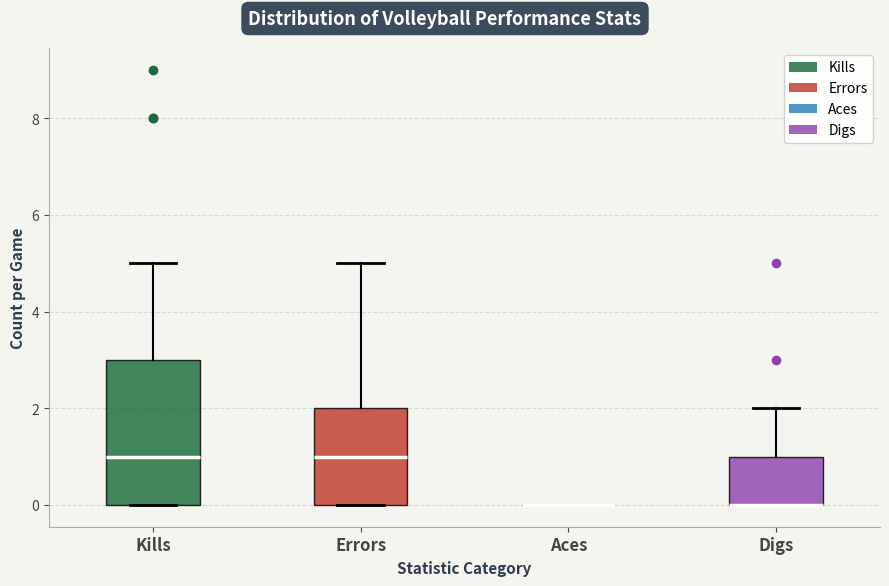

Reading left to right, transcribe this box plot: for each box, give where its median line is, the range the box spans, and where its two whiskers end, as read against the y-axis. The values are not printed on the chart, so give them approximately, as read against the axis.

Kills: median 1, box 0 to 3, whiskers 0 to 5
Errors: median 1, box 0 to 2, whiskers 0 to 5
Aces: box collapsed to a line at 0, whiskers 0 to 0
Digs: median 0 (drawn on the box's lower edge), box 0 to 1, whiskers 0 to 2